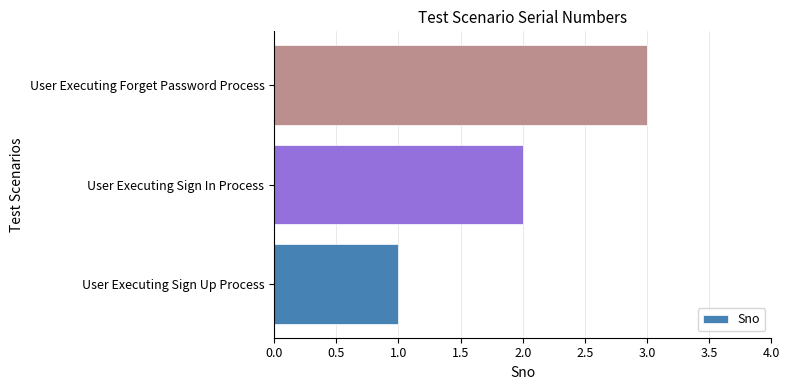

What is the sum of the values at User Executing Sign Up Process and User Executing Forget Password Process?

4